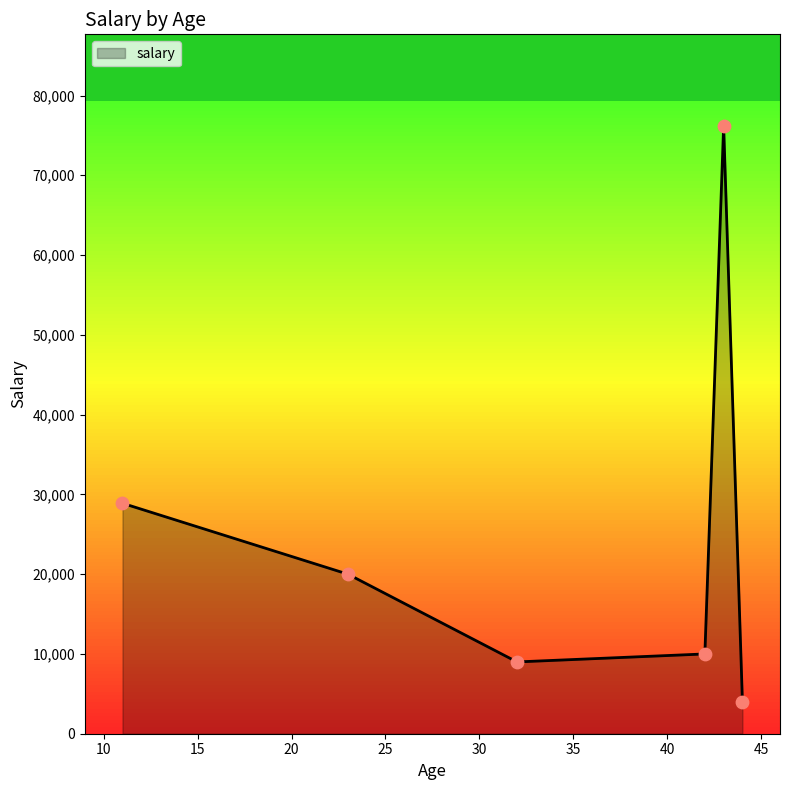

What is the average value?

24687